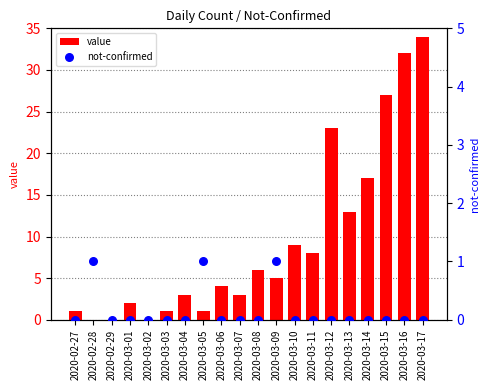

Which series has the largest total across all categories?

value